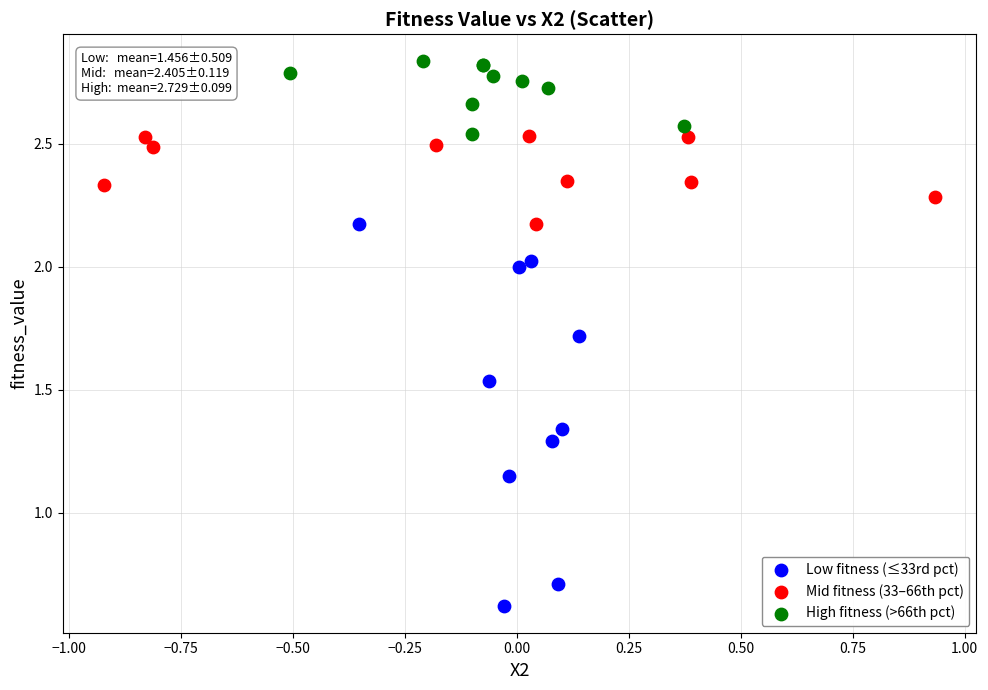

Which series has the widest spread of Y values?

Low fitness (≤33rd pct)